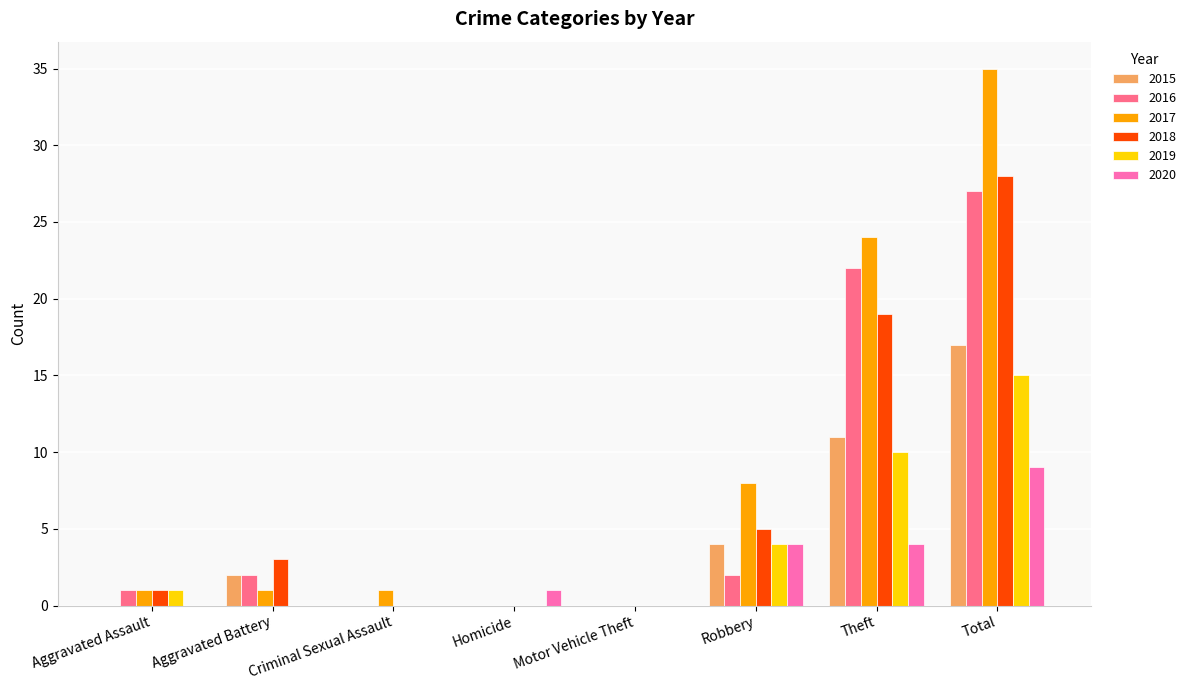

How many groups of bars are there?

8